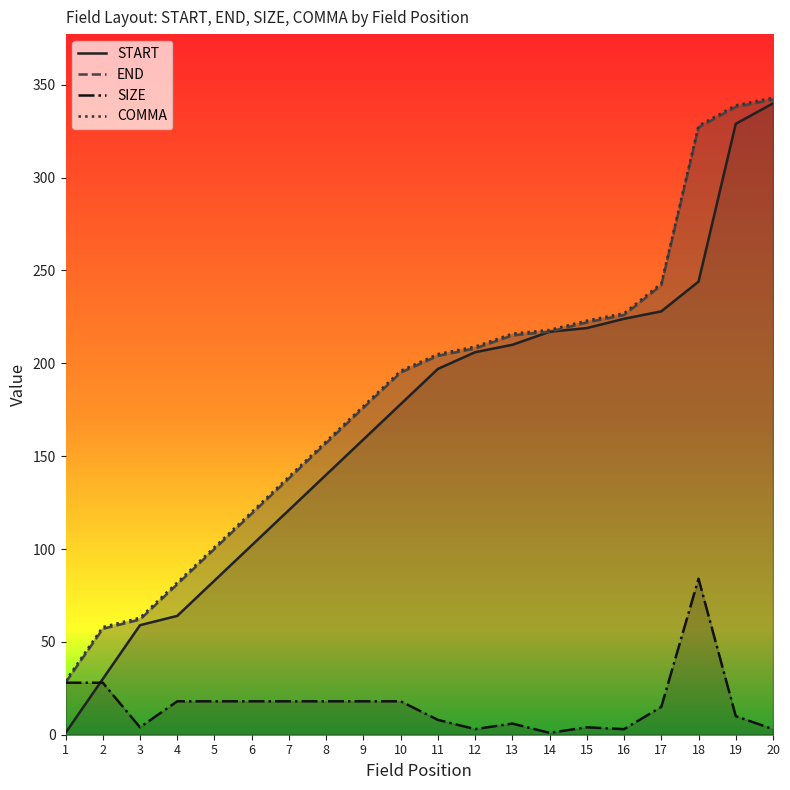

Which label corresponds to the largest value in the chart?

20